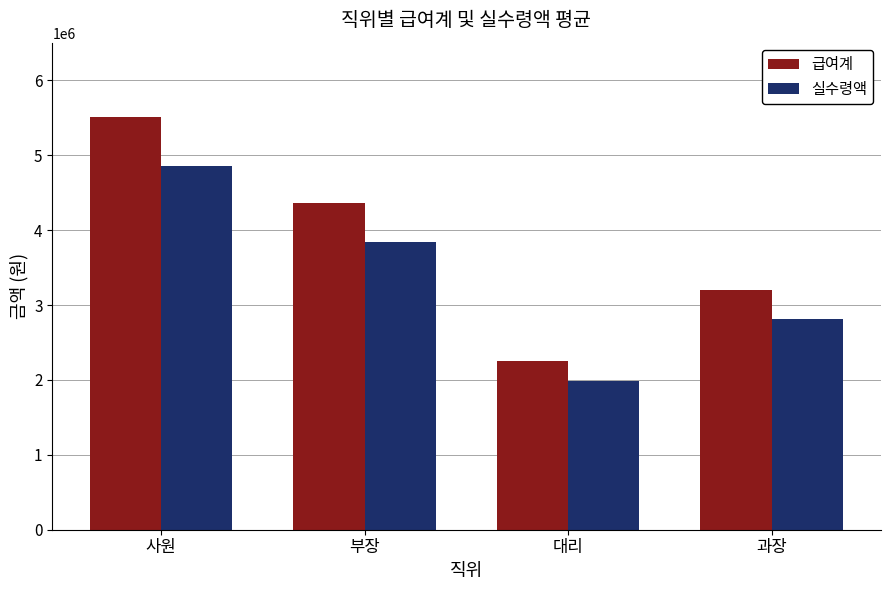

What is the sum of all 실수령액 values?

13491720